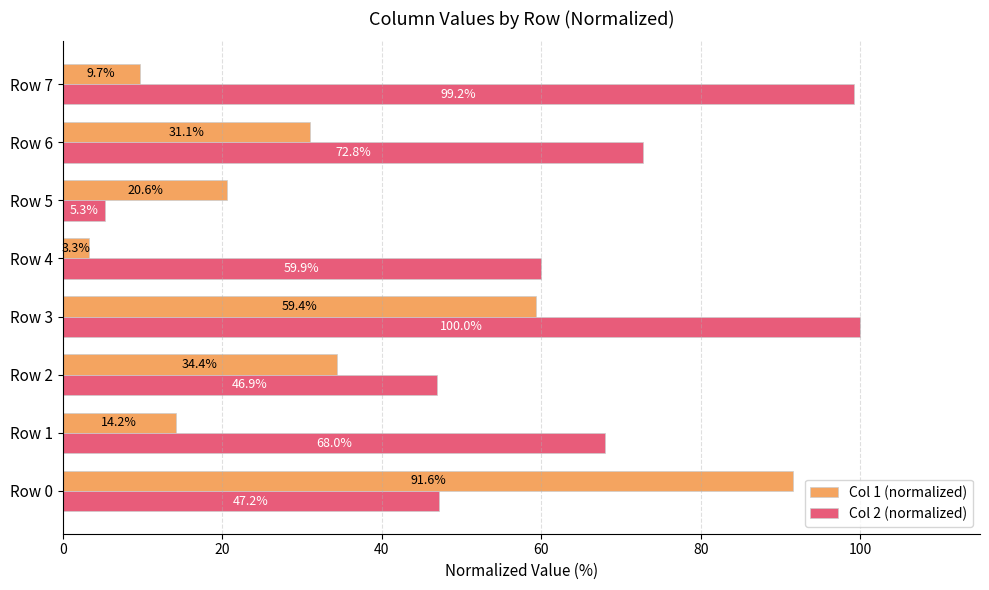

Which series has the widest spread of values?

Col 2 (normalized)